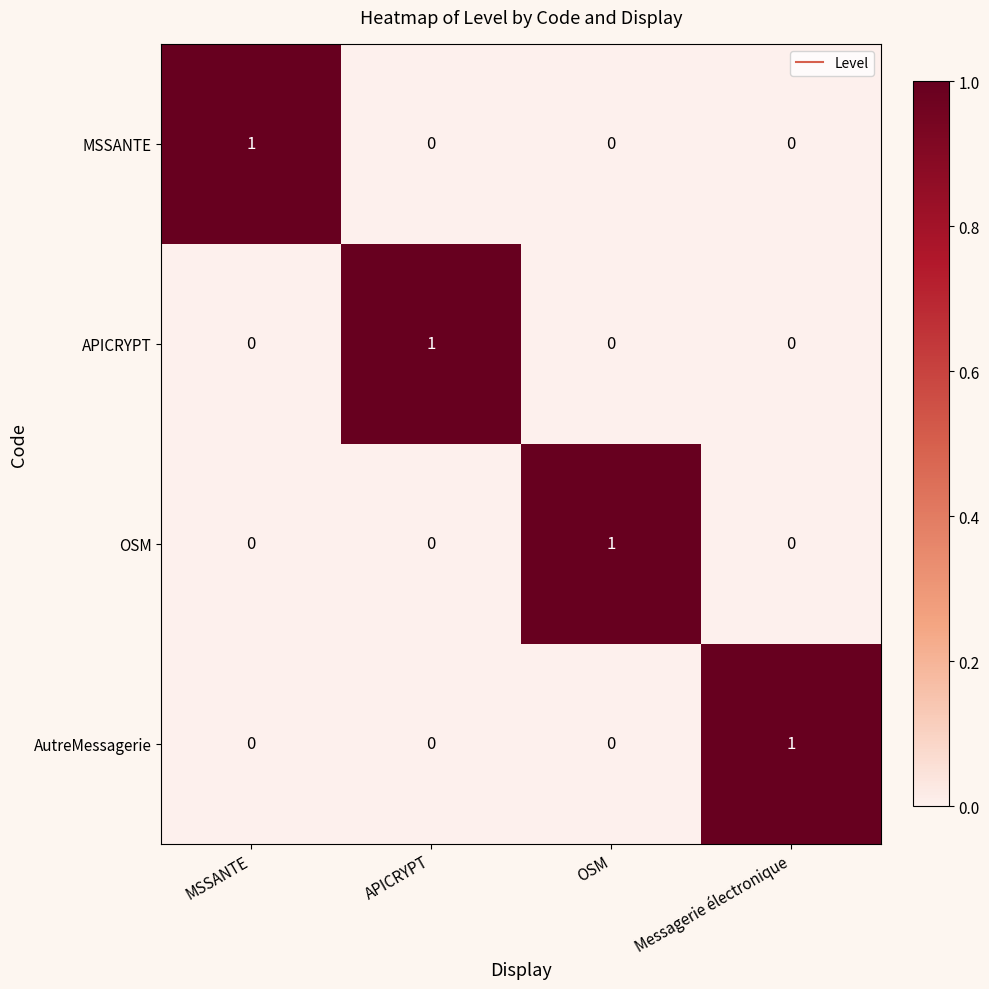

How many data points in MSSANTE are above 0?

1